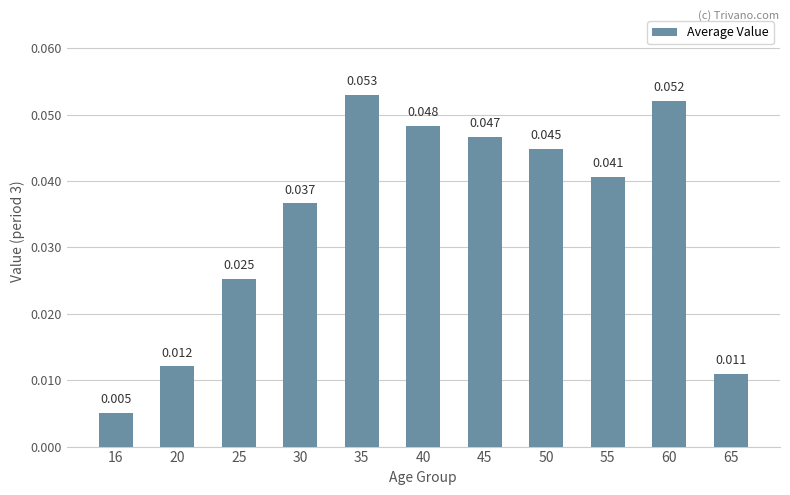

Rank the categories by value from highest to lowest.

35, 60, 40, 45, 50, 55, 30, 25, 20, 65, 16